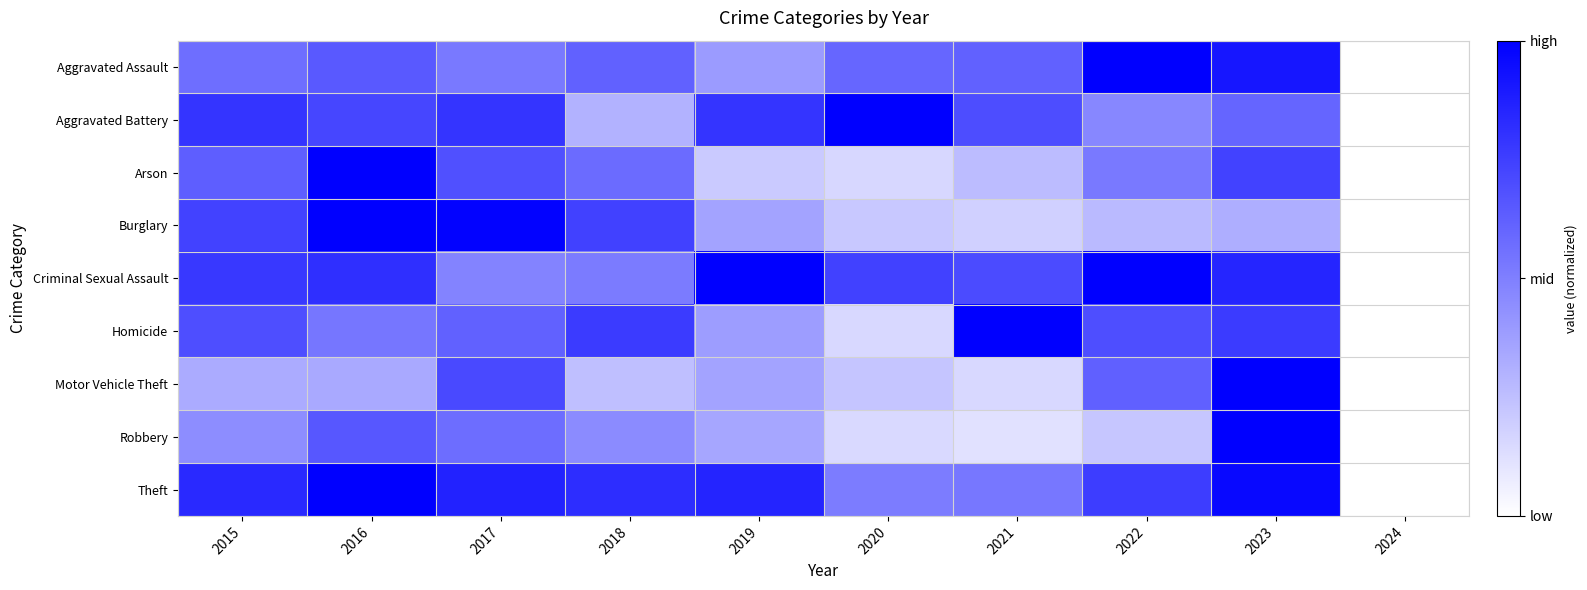

What is the difference between the highest and lowest values at 2017?

0.5